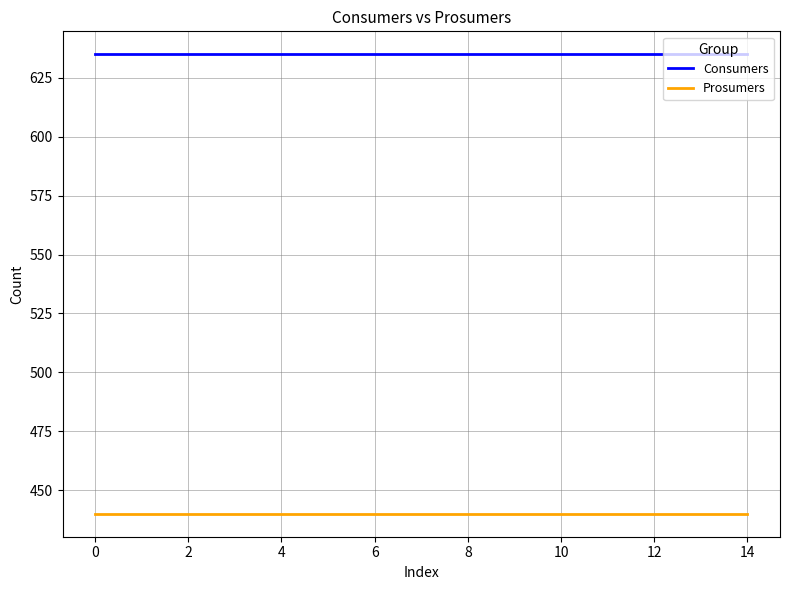

Rank the series by their maximum value, from highest to lowest.

Consumers, Prosumers